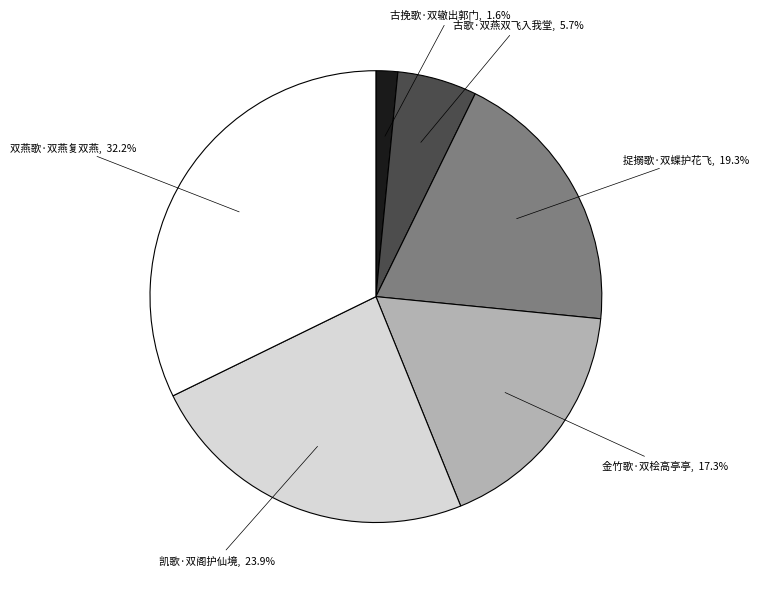

Approximately how many times larger is the value at 古挽歌·双辙出郭门 compared to 古歌·双燕双飞入我堂?

0.3